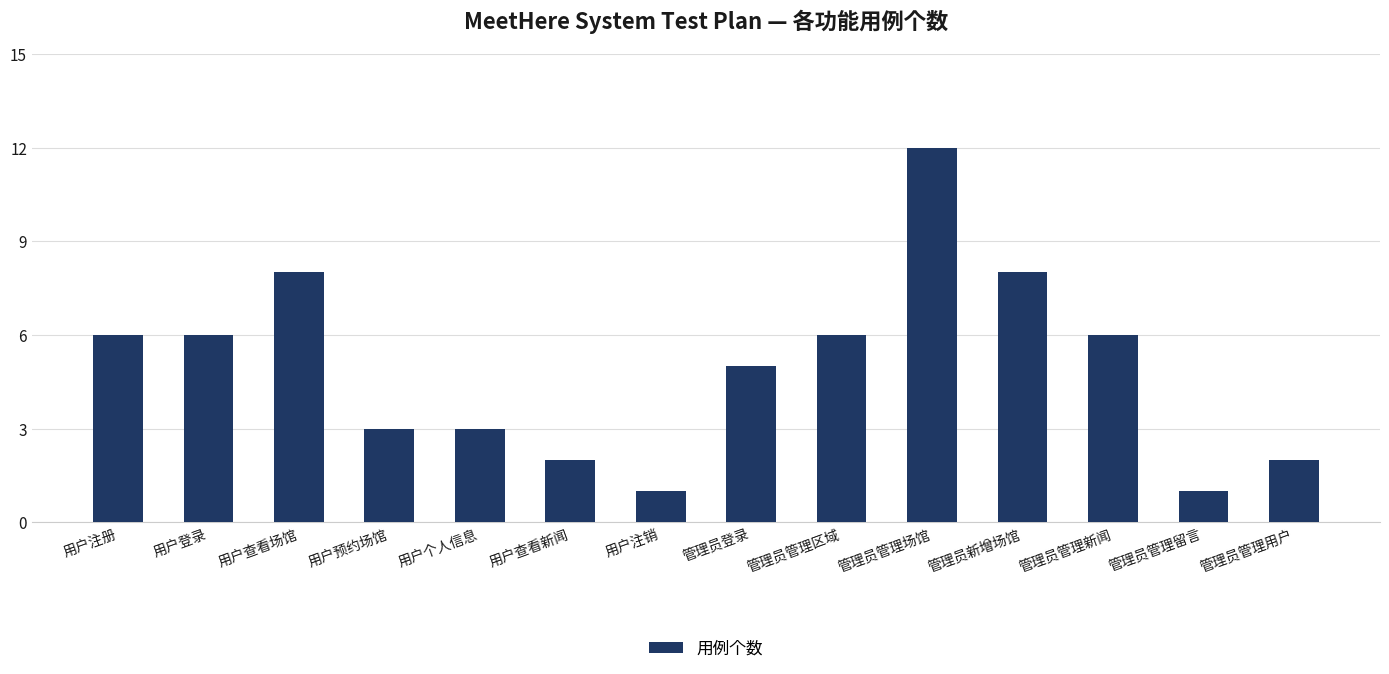

Does the chart contain stacked bars?

No